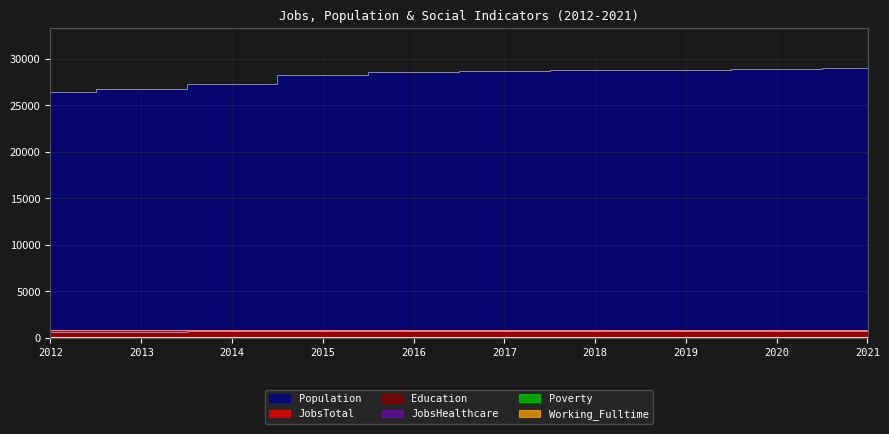

How many categories are shown in the chart?

10